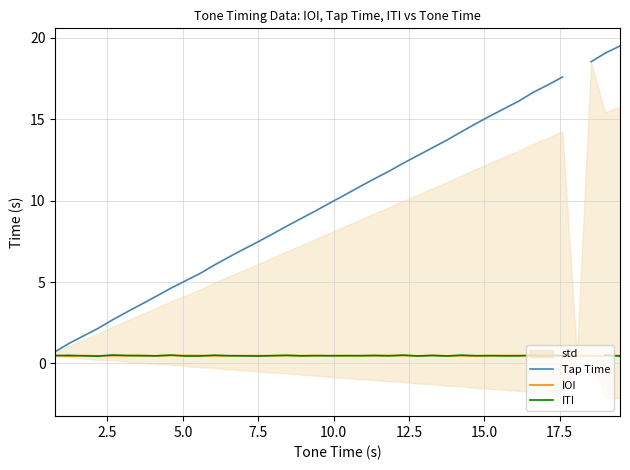

What is the value of the ITI point at the 17th from the left?

0.5